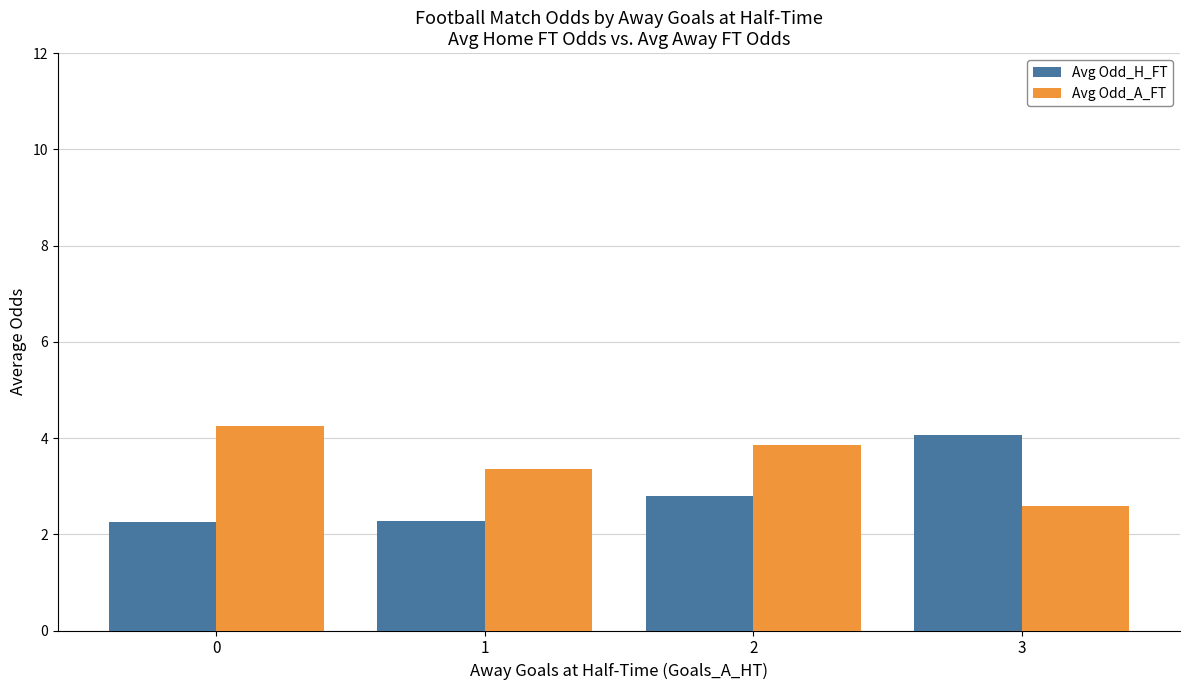

What is the total value across all series at 2?

6.7